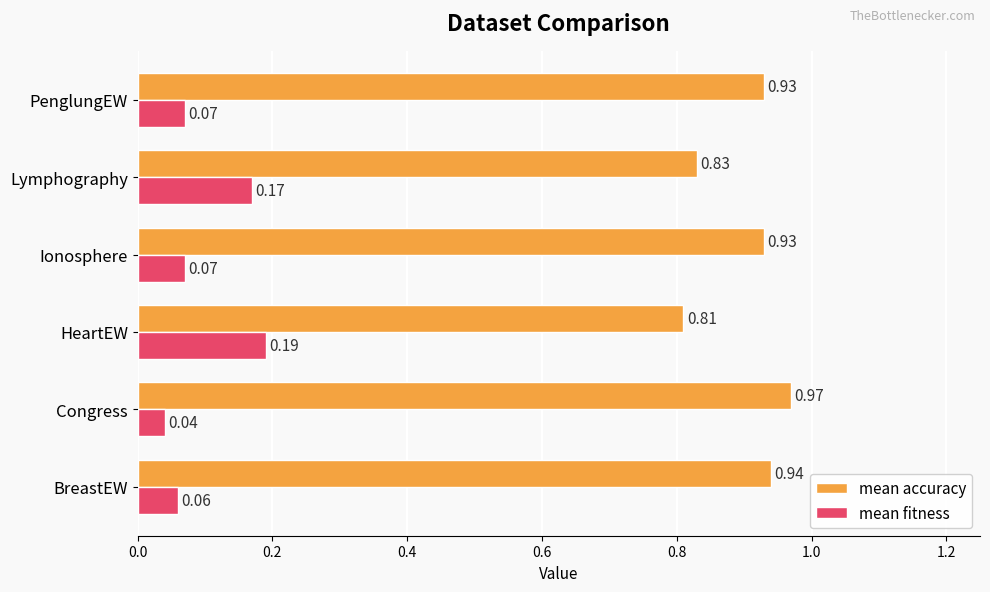

Rank the series by their maximum value, from highest to lowest.

mean accuracy, mean fitness